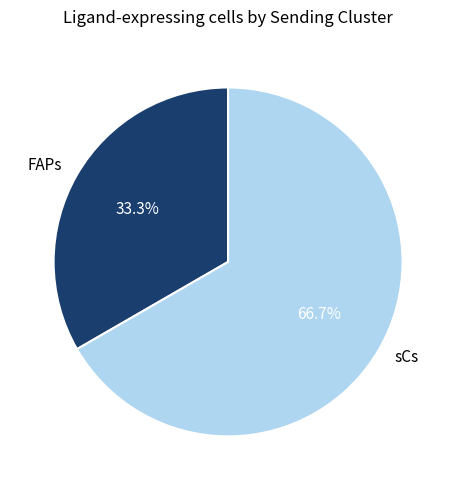

What is the ratio of the value at sCs to the value at FAPs?

2.0